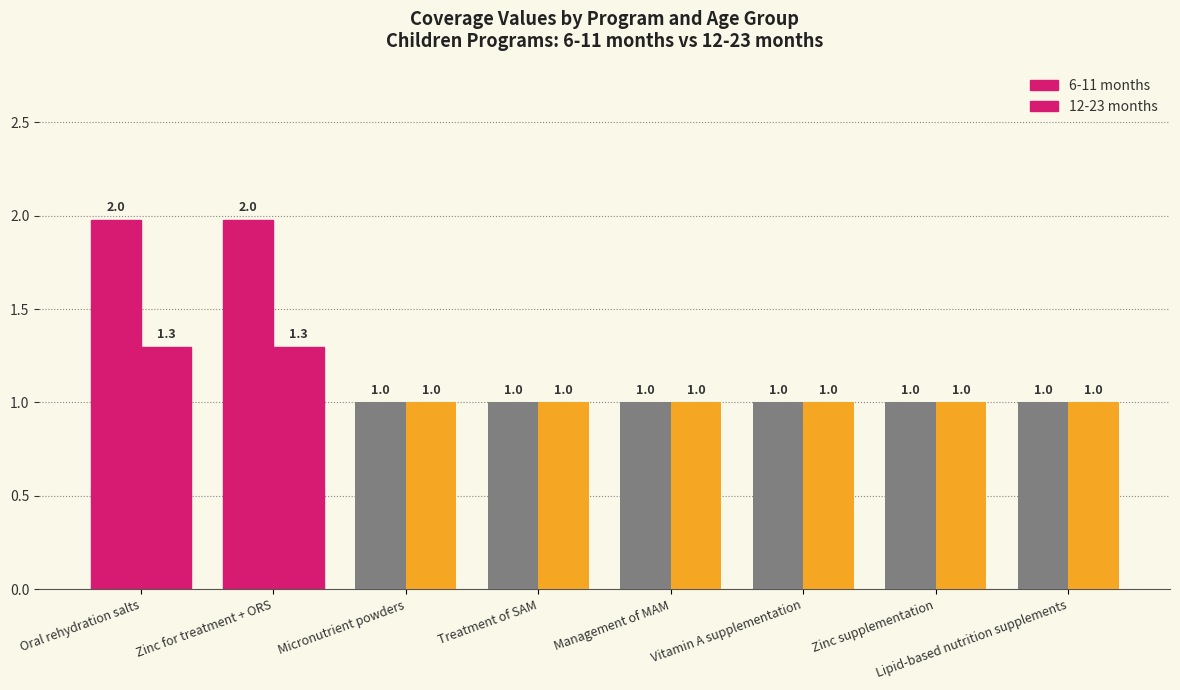

Is it true that 12-23 months equals 1.0 at Micronutrient powders?

True